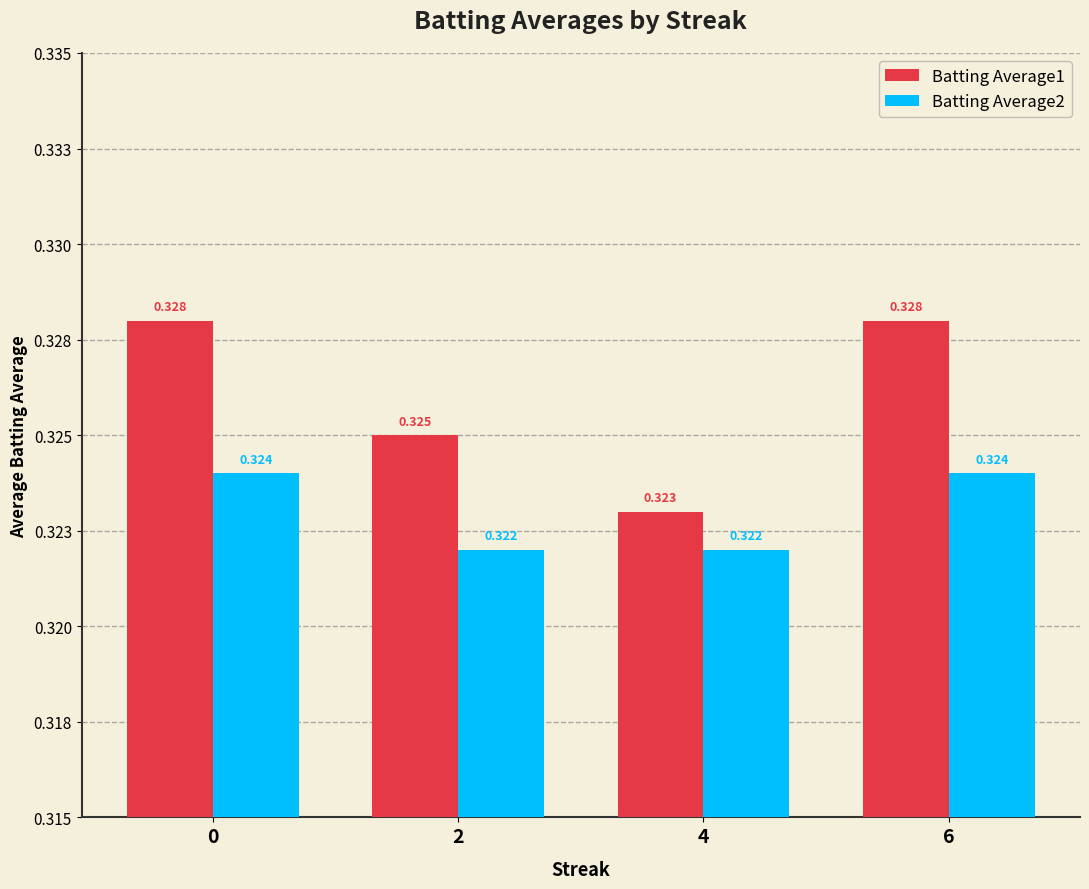

At 6, list the series in order from smallest to largest.

Batting Average2, Batting Average1